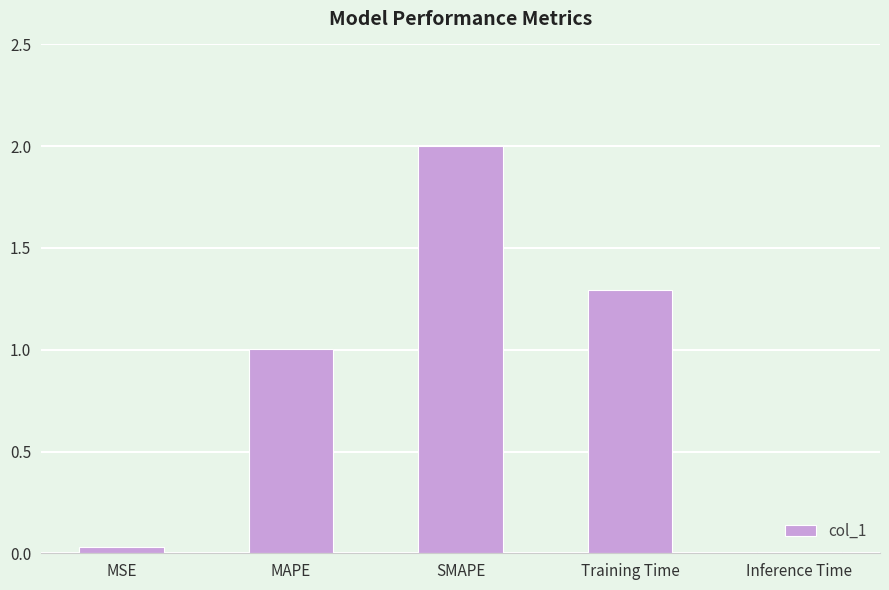

What is the label of the 5th bar from the left?

Inference Time